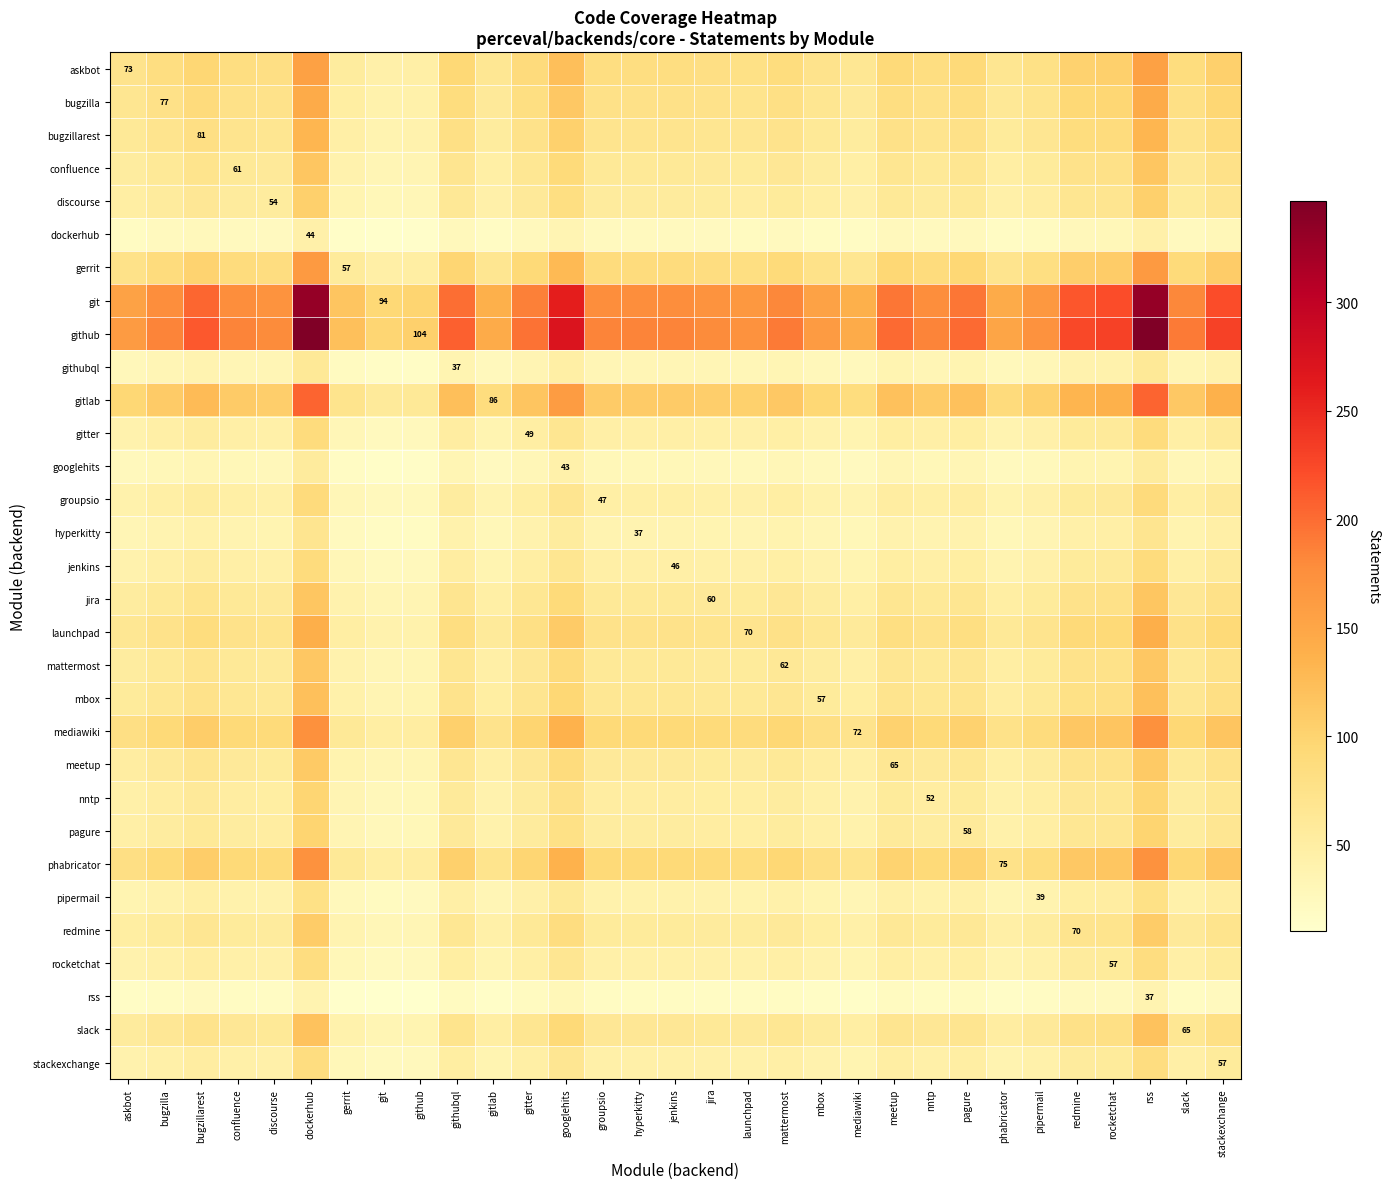

What is the total value across all series at jenkins?

2053.4